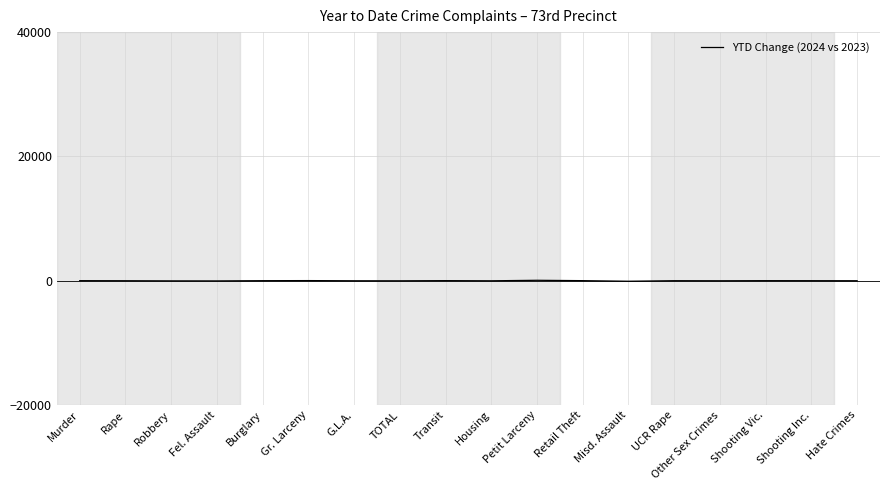

At which label is the value closest to -4?

Other Sex Crimes